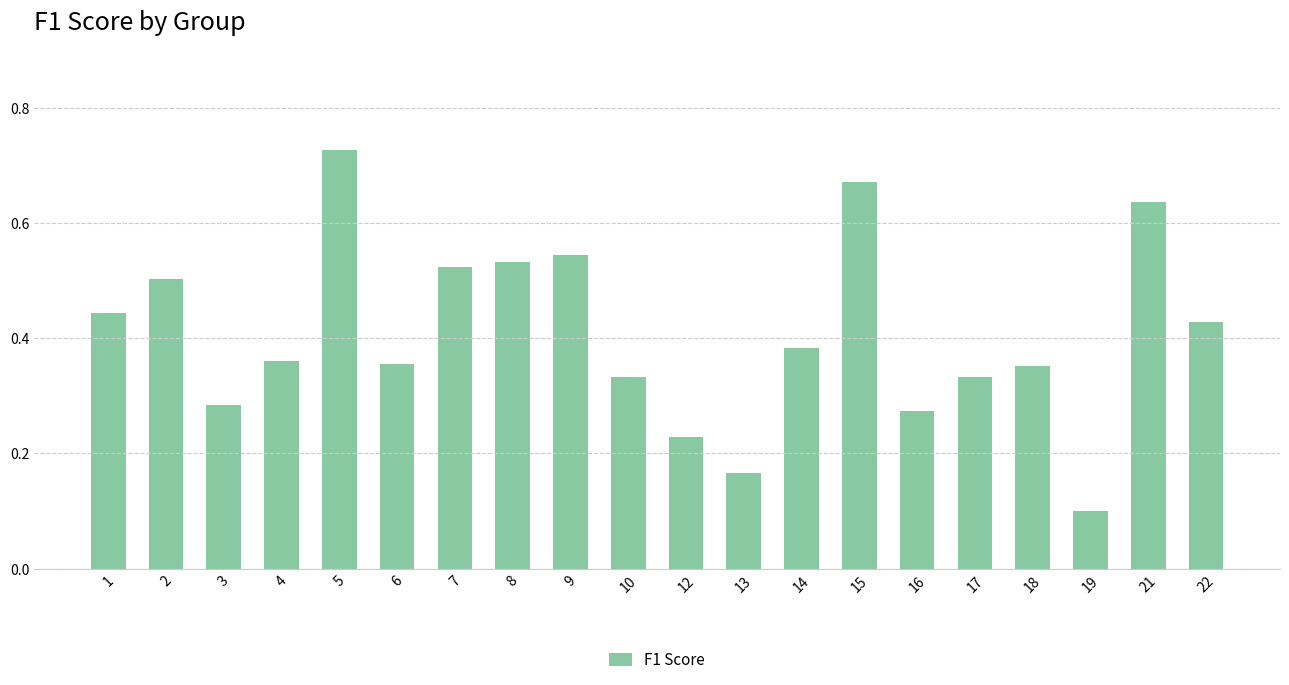

Which label corresponds to the largest value in the chart?

5